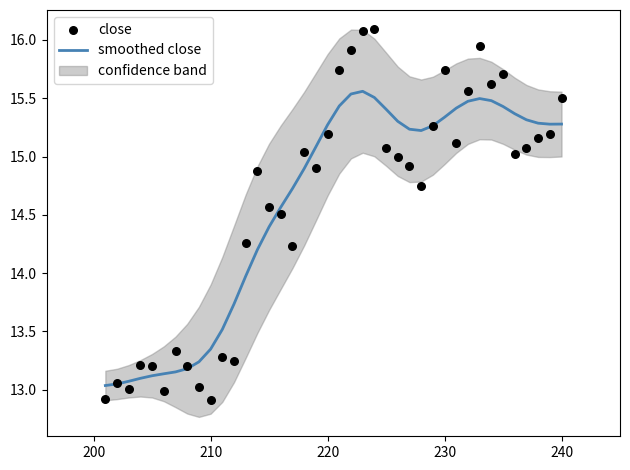

Is it true that smoothed close equals 15.3 at 240?

True